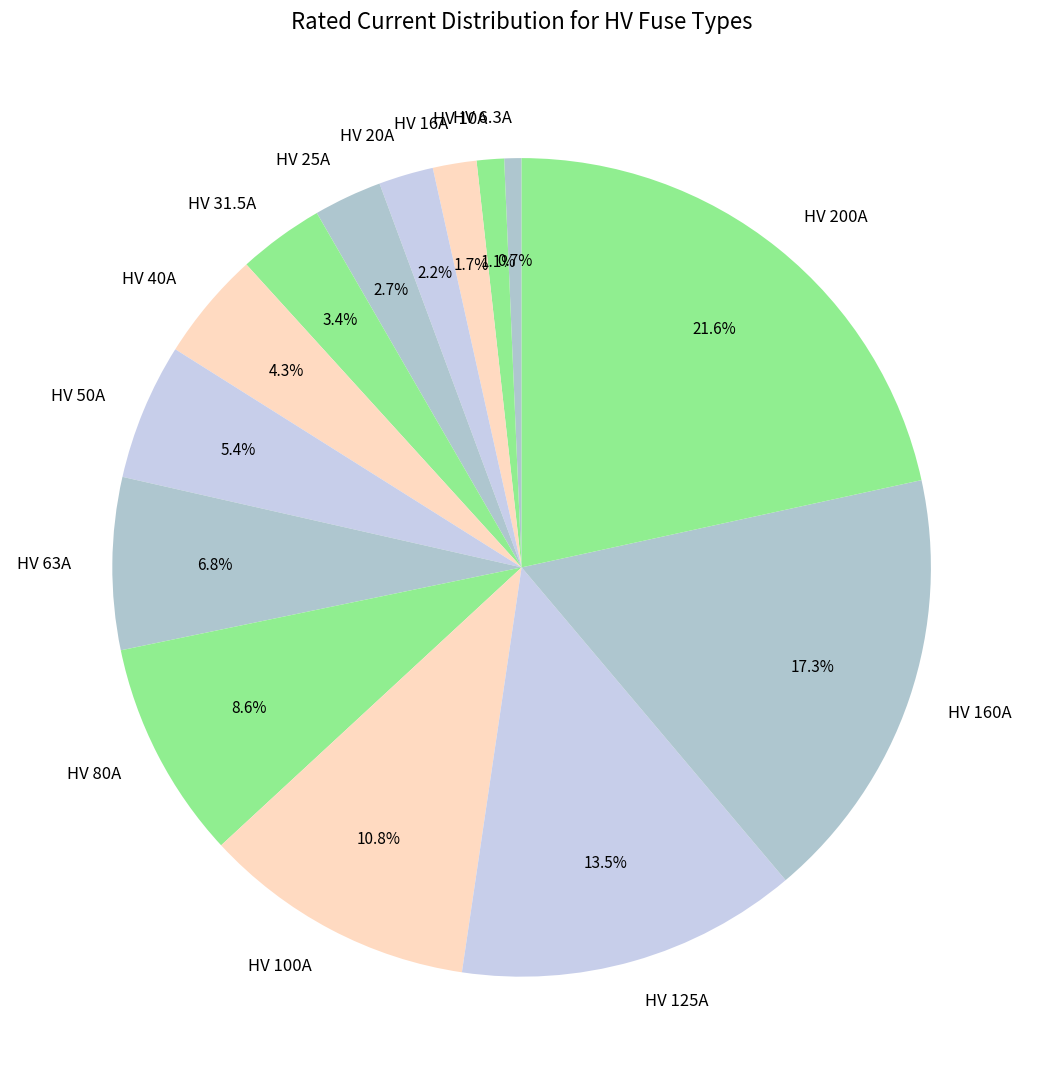

Does HV 25A account for over 50% of the chart?

No